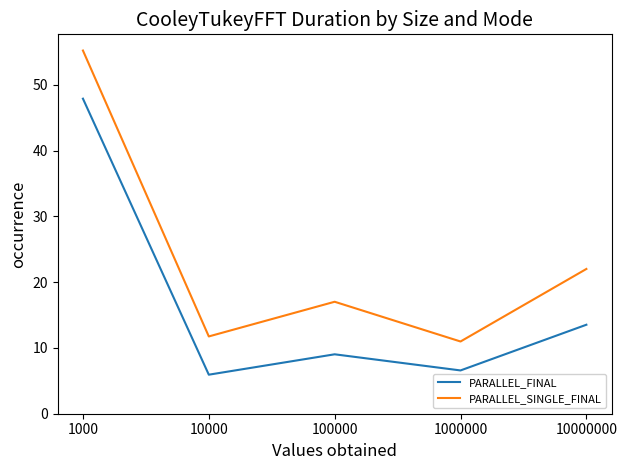

What is the minimum value shown in the chart?

5.9